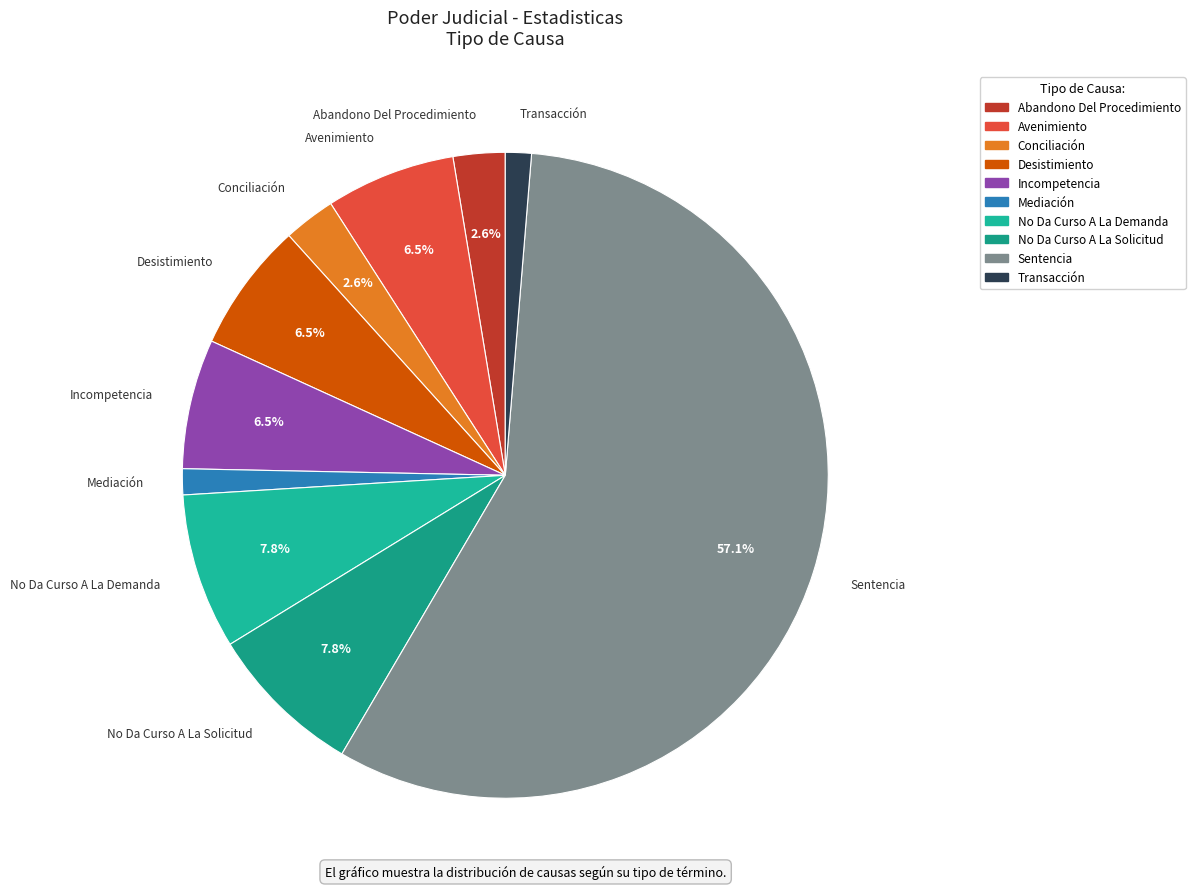

Is the sum of No Da Curso A La Demanda and Sentencia greater than half?

Yes